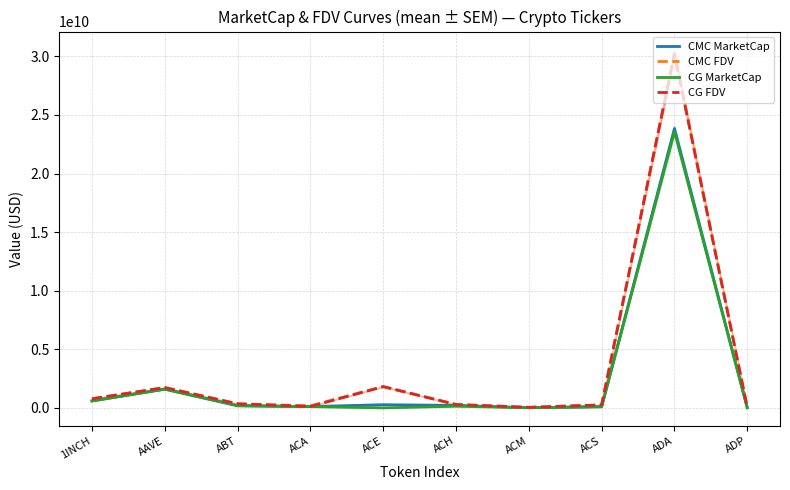

At how many categories does at least one series exceed 10047150436?

1